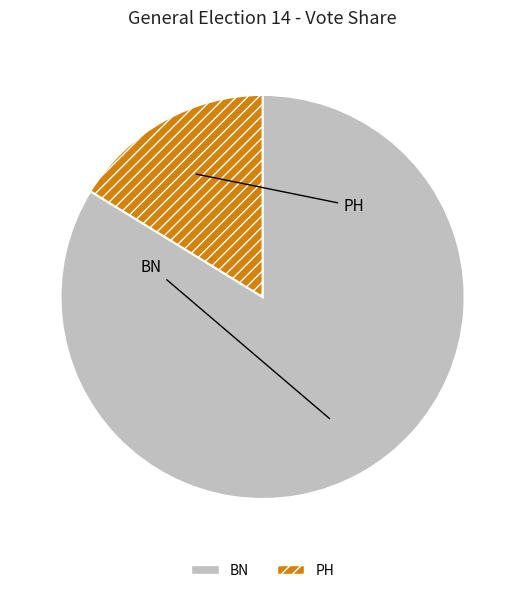

What is the largest slice in the pie chart?

BN